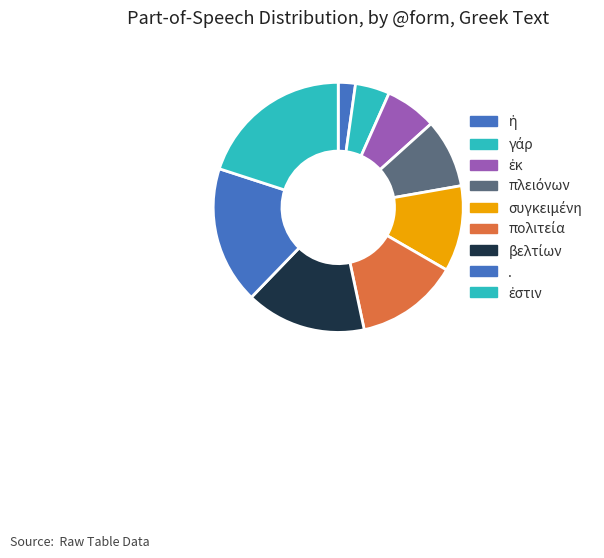

Is ἡ the majority of the pie?

No